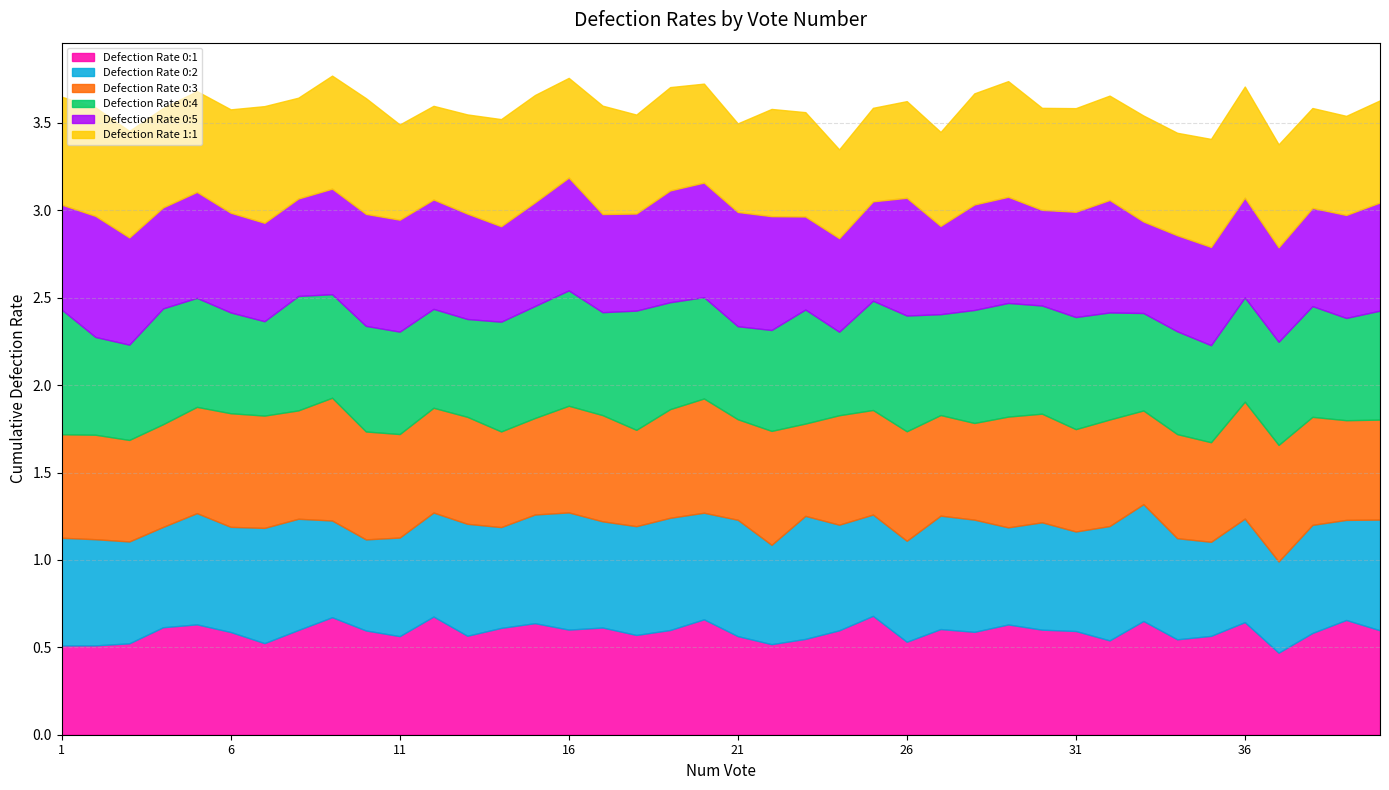

True or false: Defection Rate 0:5 has a value of 0.6 at 18.

True